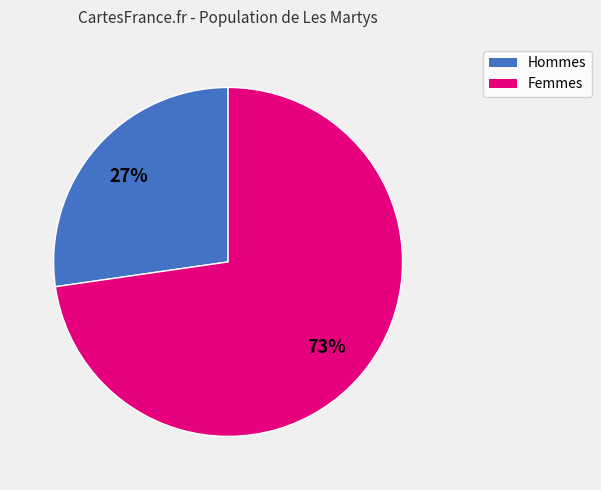

Does any single category account for the majority?

Yes